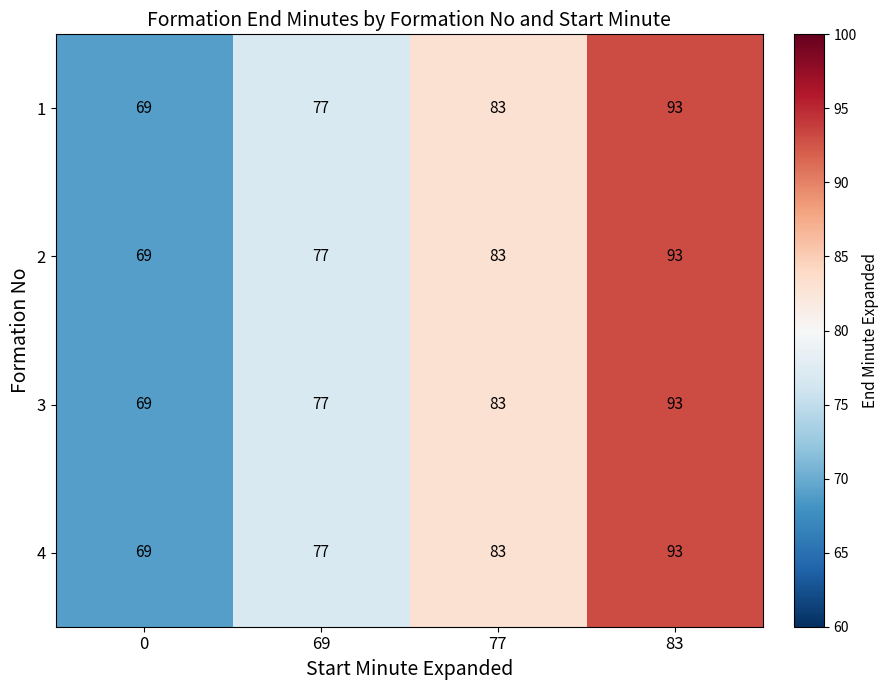

The 4 series shows 27 at 69. True or false?

False